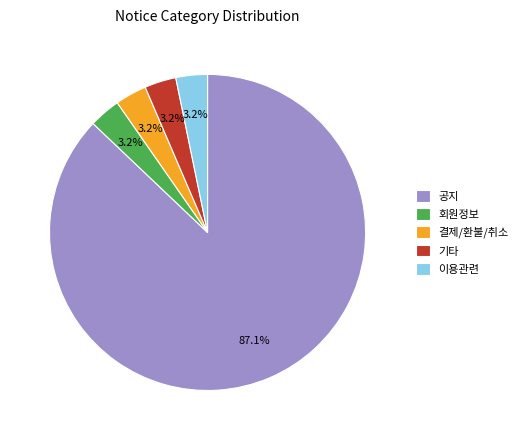

How many segments does this pie chart have?

5